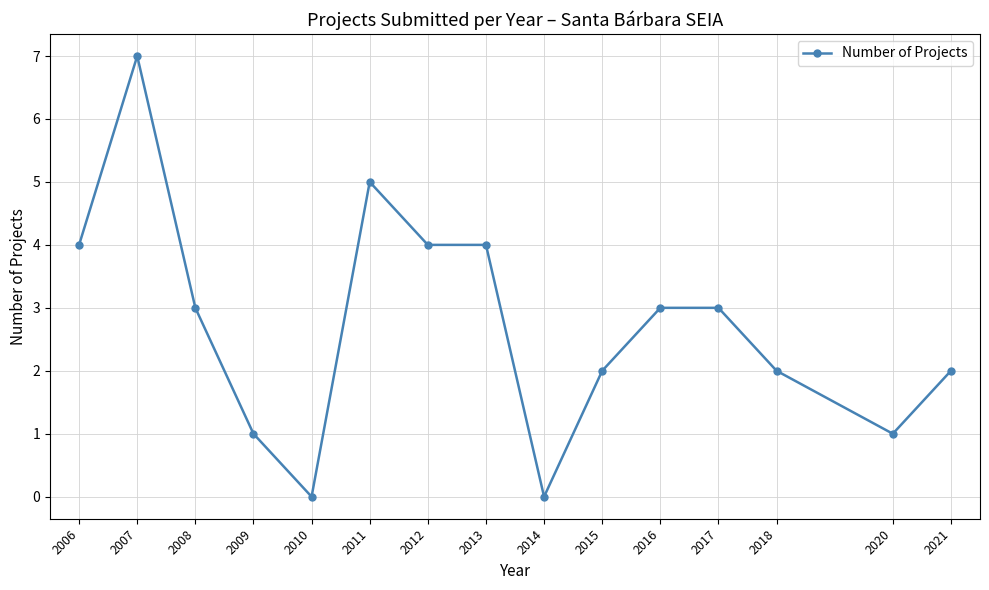

Is this an area chart (filled region under the line)?

No